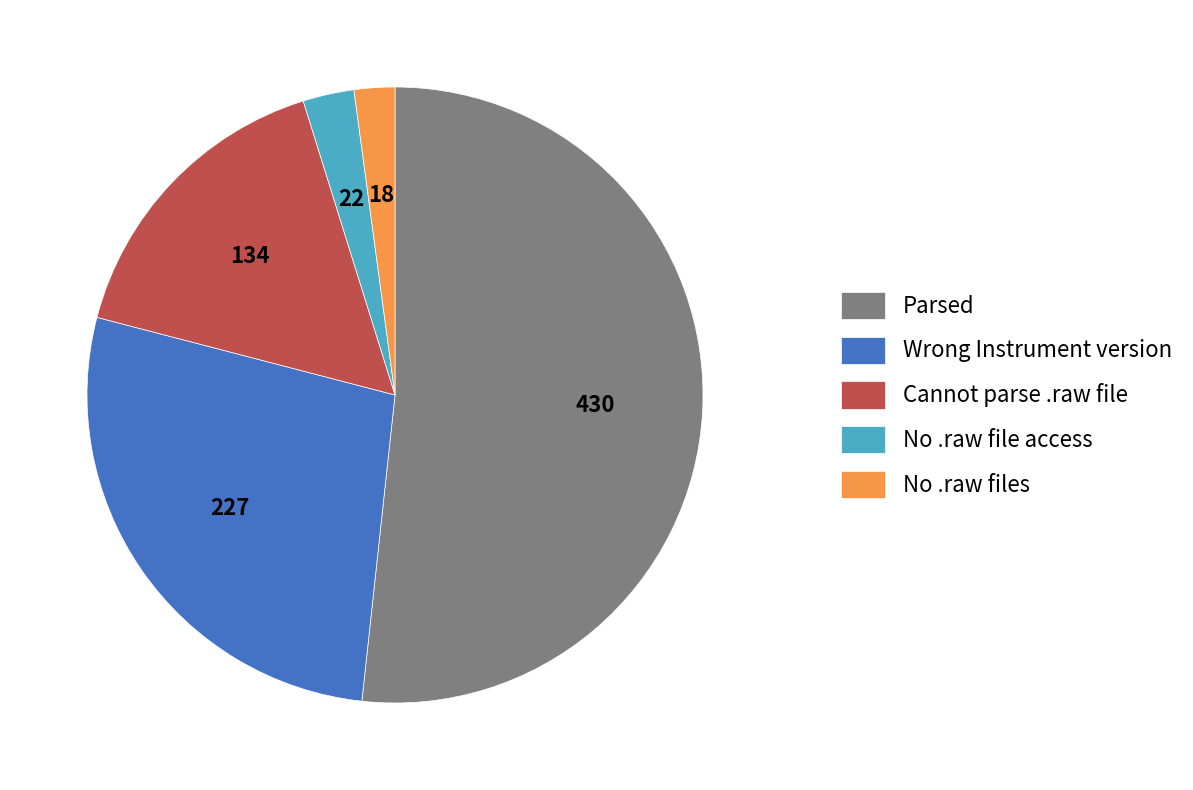

How many segments does this pie chart have?

5